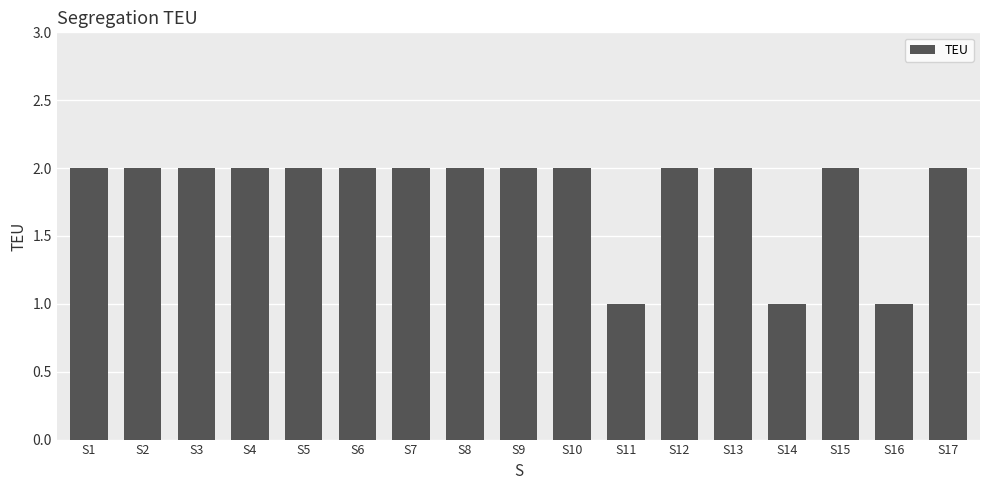

What is the maximum value shown in the chart?

2